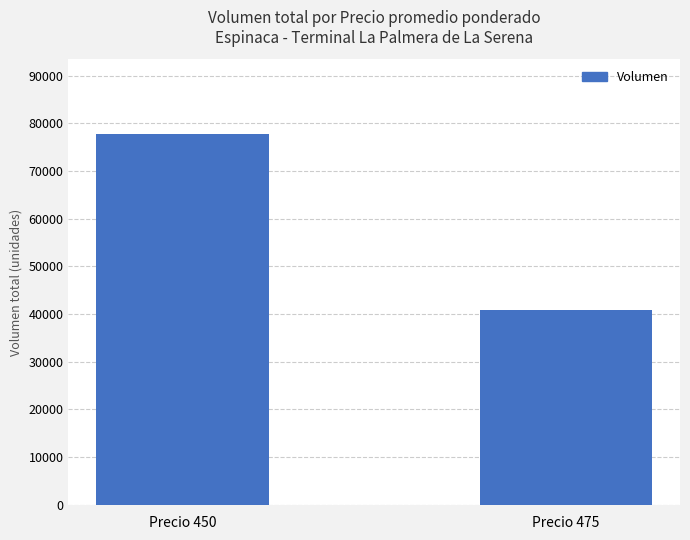

What is the sum of the values at Precio 475 and Precio 450?

118820